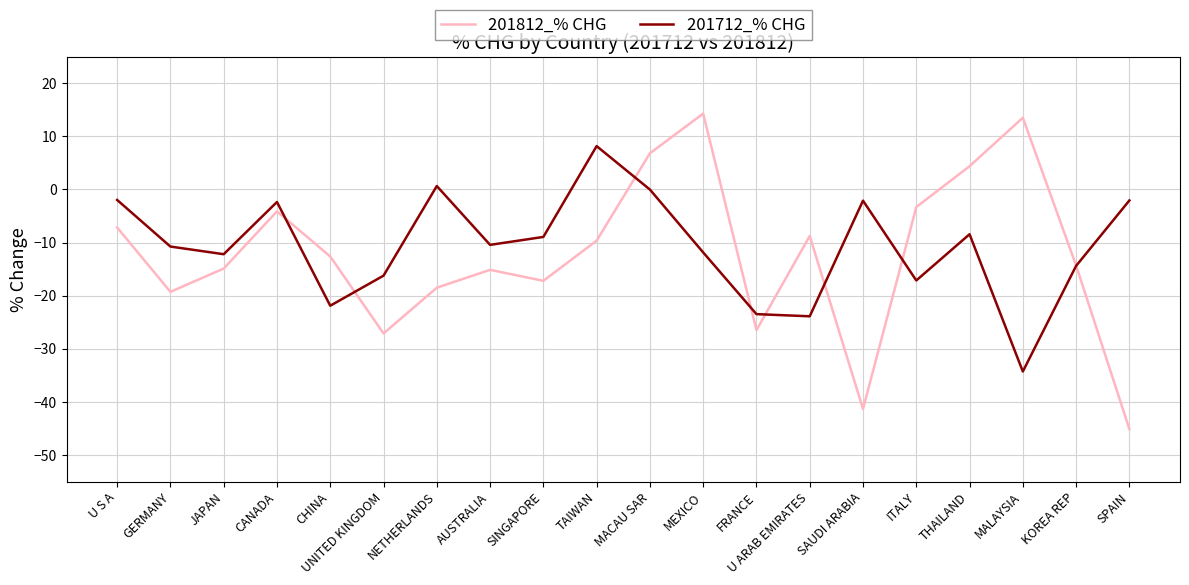

What is the difference between the 201712_% CHG values at JAPAN and CHINA?

9.7